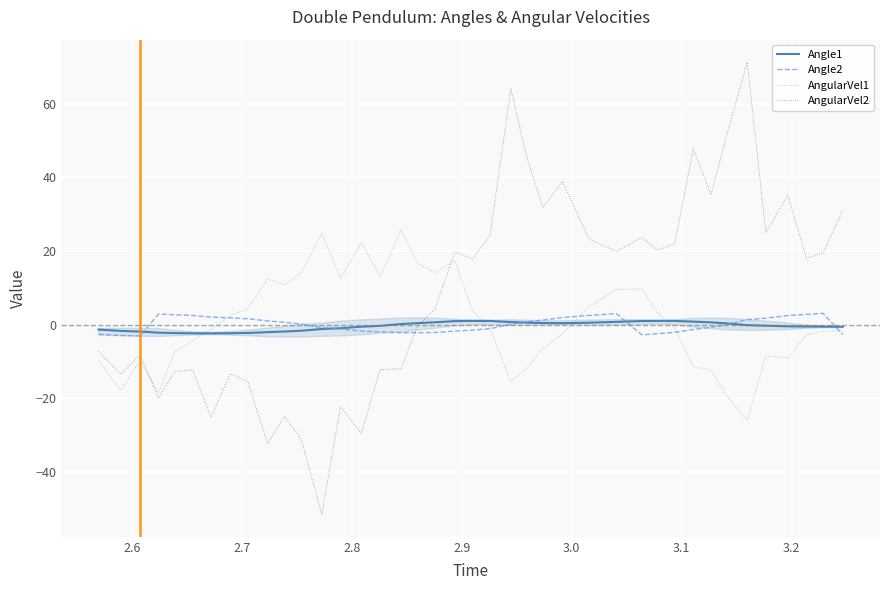

Is this an area chart (filled region under the line)?

No